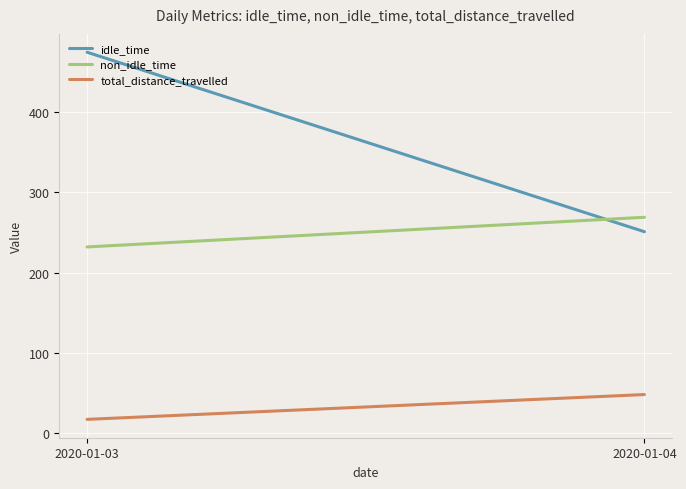

List the series in order of their peak value, highest first.

idle_time, non_idle_time, total_distance_travelled